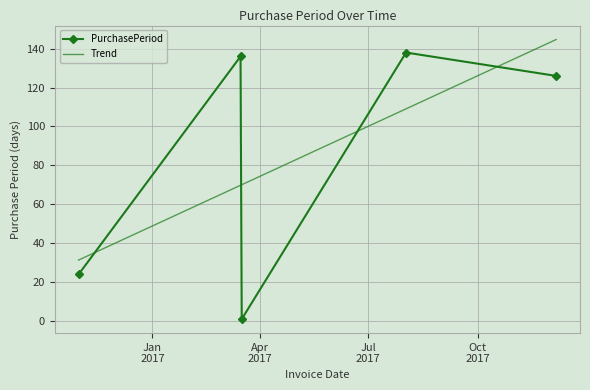

How many interior local valleys does the PurchasePeriod series have?

1